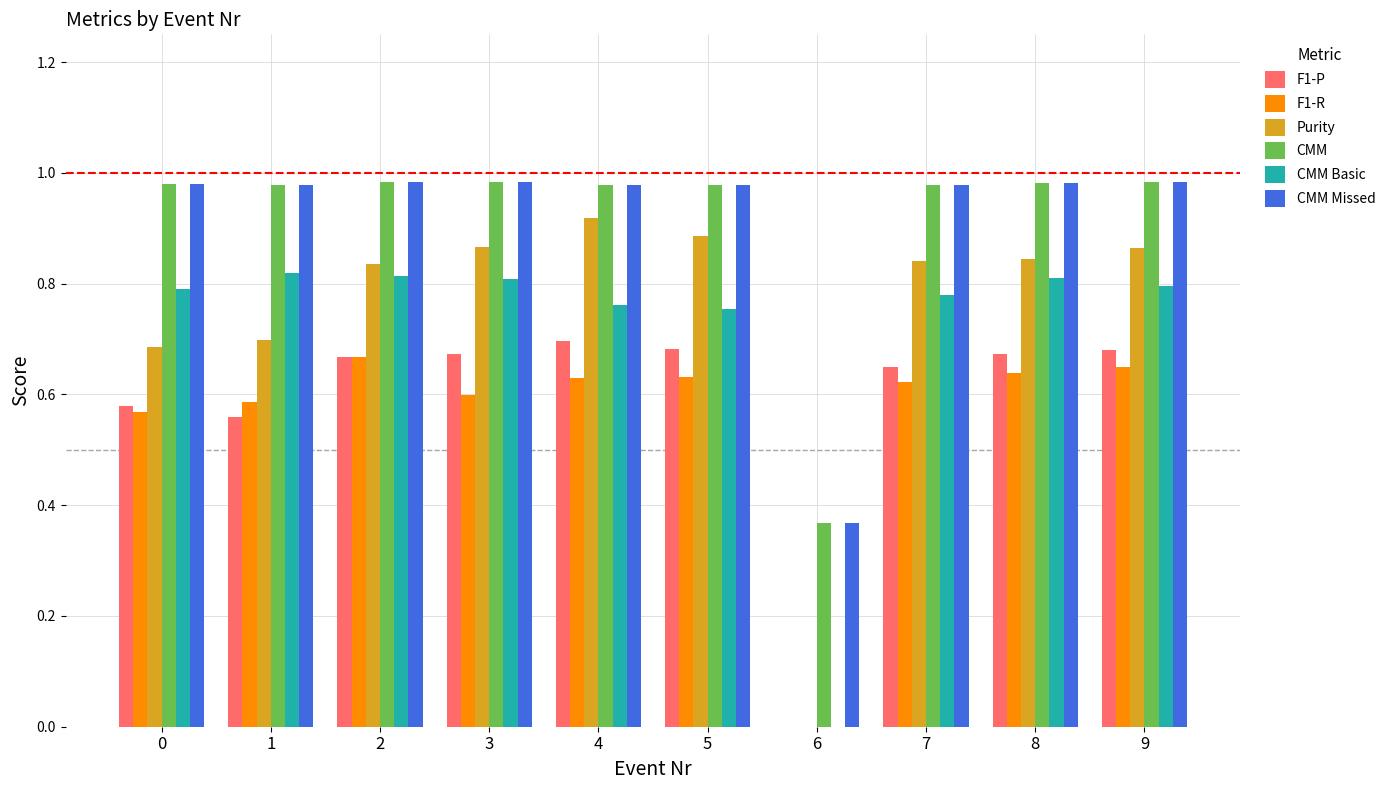

What is the total value across all series at 2?

4.9